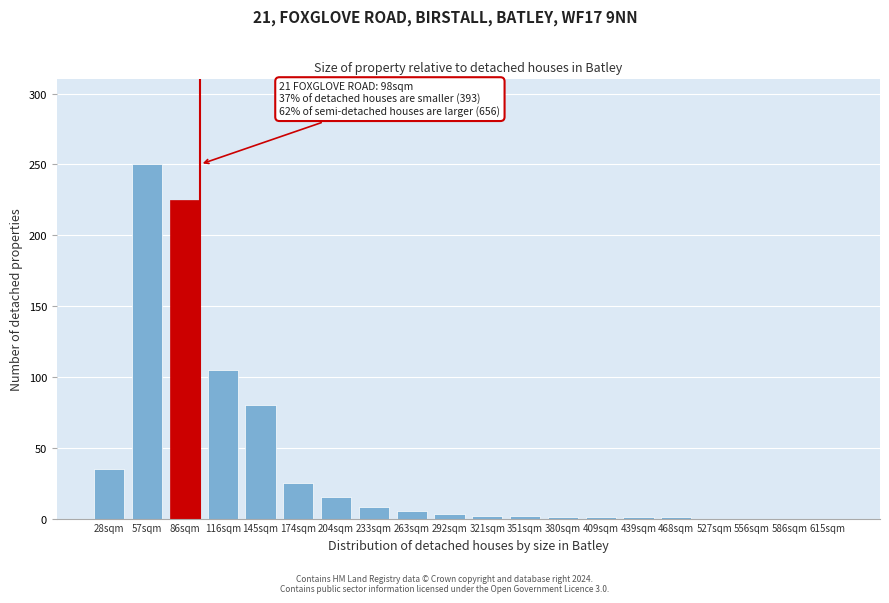

What is the sum of the values at 556sqm and 145sqm?

80